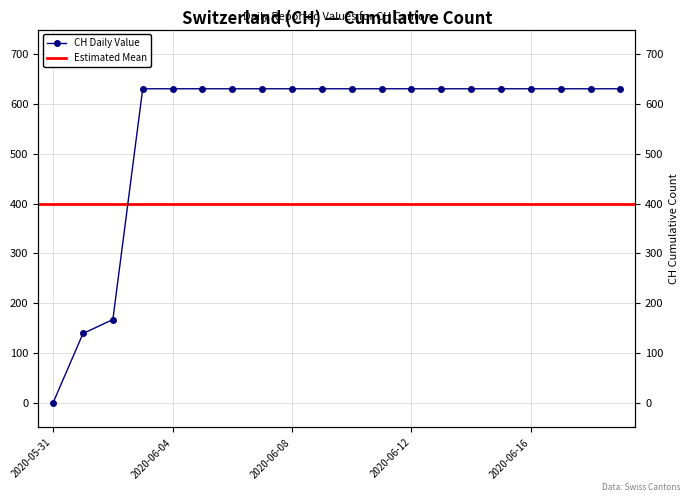

What position from the left is 2020-06-16?

17